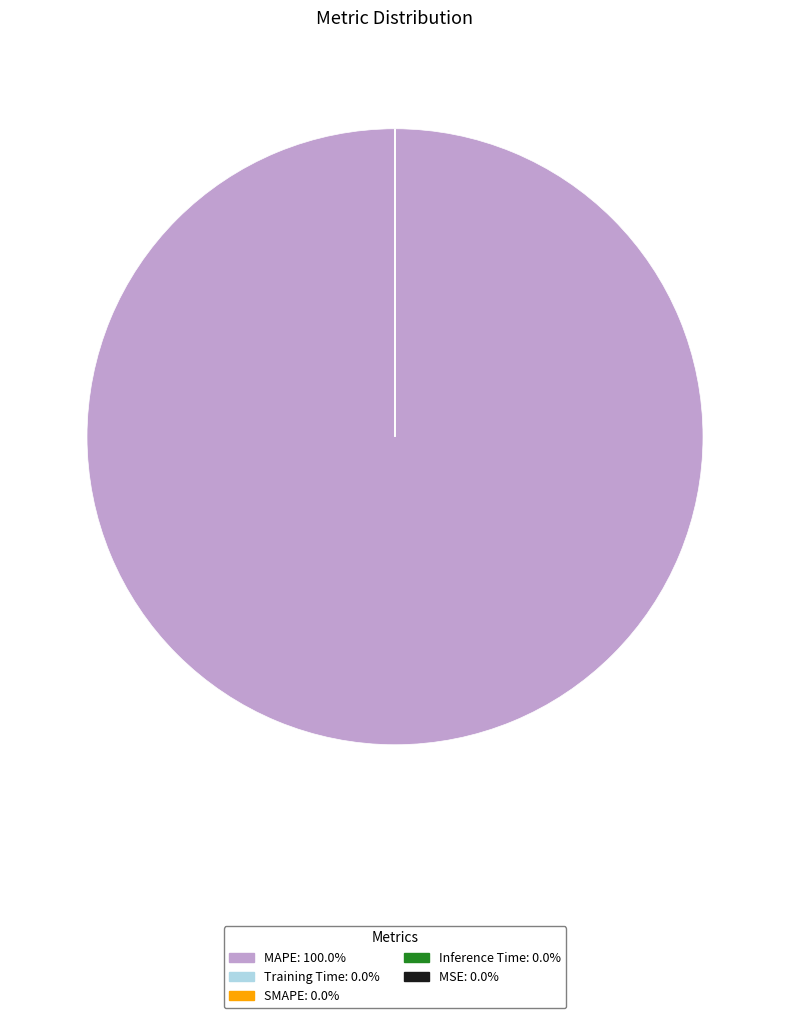

What is the largest slice in the pie chart?

MAPE